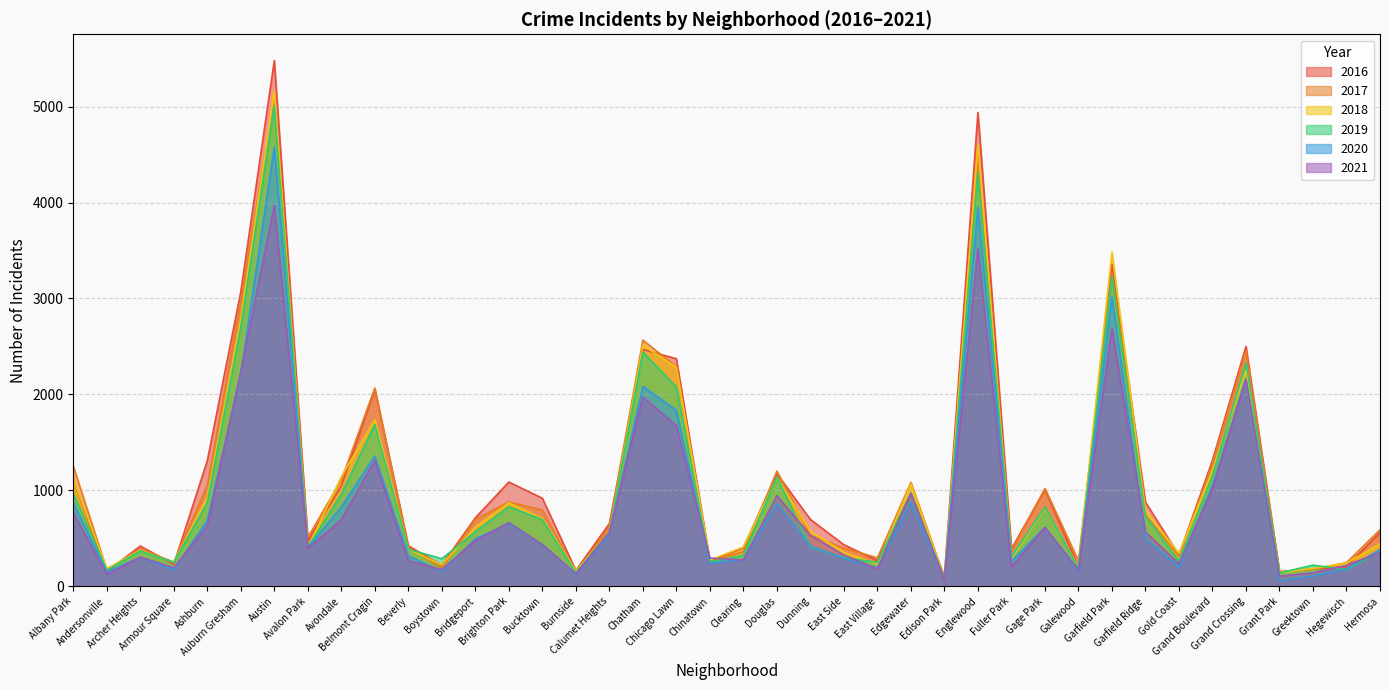

Which label corresponds to the smallest value in the chart?

Grant Park